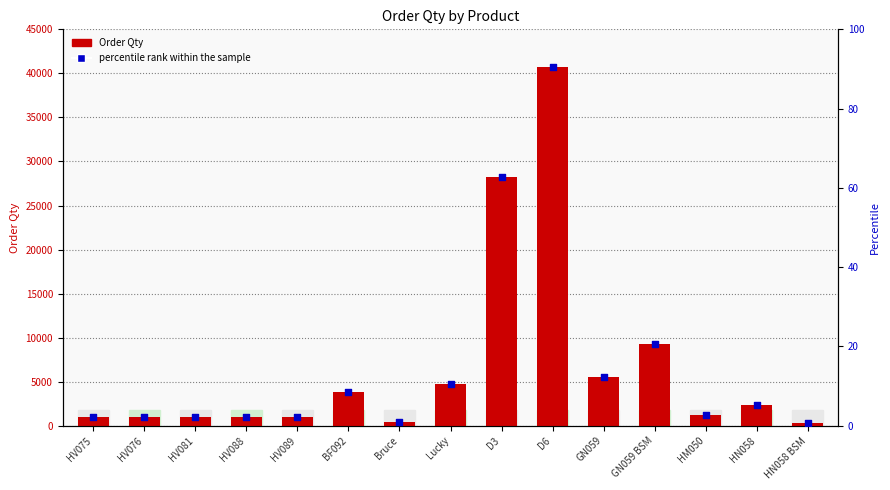

At which category is the sum across all series the highest?

D6